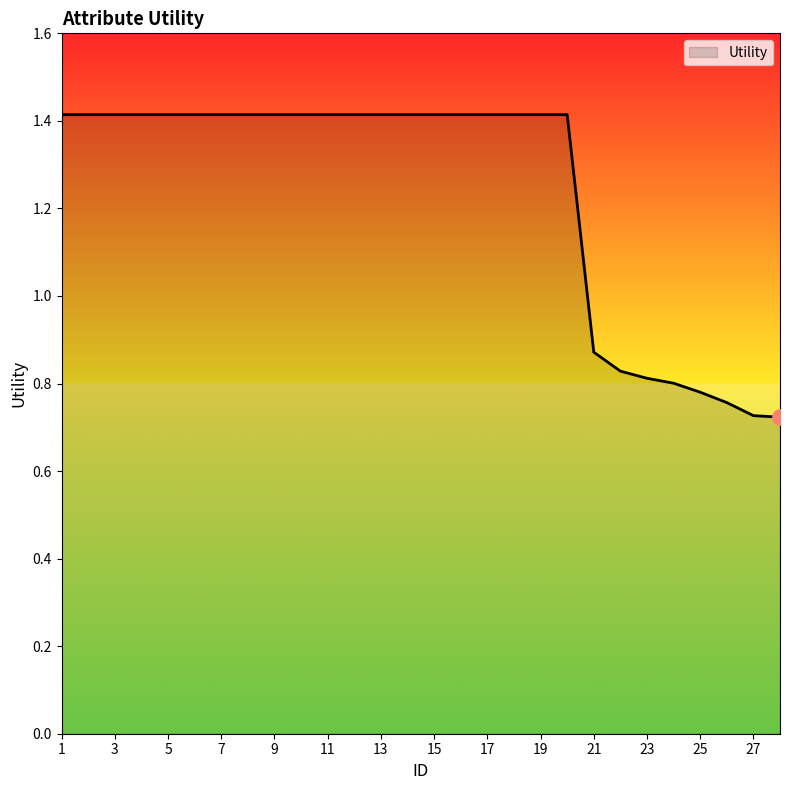

What is the maximum value shown in the chart?

1.4